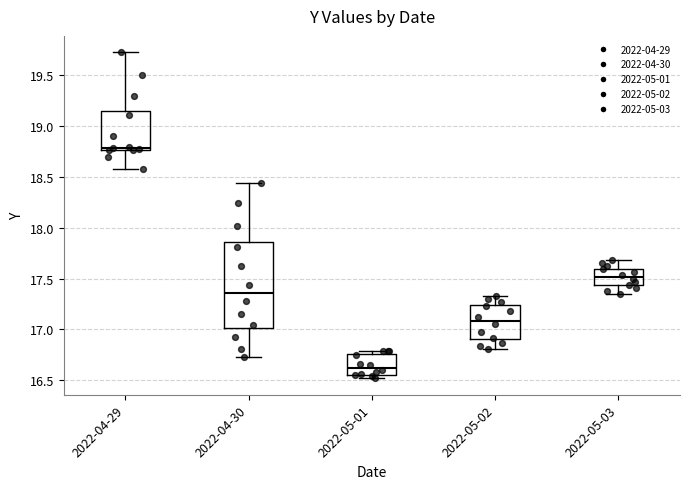

Reading left to right, transcribe this box plot: for each box, give where its median line is, the range the box spans, and where its two whiskers end, as read against the y-axis. The values are not printed on the chart, so give them approximately, as read against the axis.

2022-04-29: median 18.80, box 18.75 to 19.15, whiskers 18.55 to 19.70
2022-04-30: median 17.35, box 17.00 to 17.85, whiskers 16.75 to 18.45
2022-05-01: median 16.65, box 16.55 to 16.75, whiskers 16.50 to 16.80
2022-05-02: median 17.10, box 16.90 to 17.25, whiskers 16.80 to 17.35
2022-05-03: median 17.50, box 17.45 to 17.60, whiskers 17.35 to 17.70